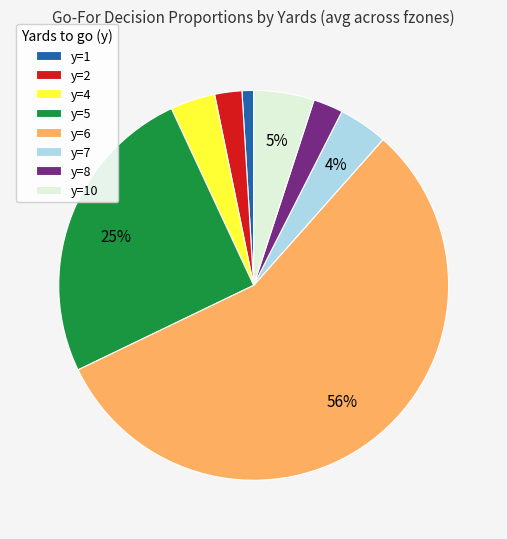

Which category has the smallest portion of the pie?

y=1